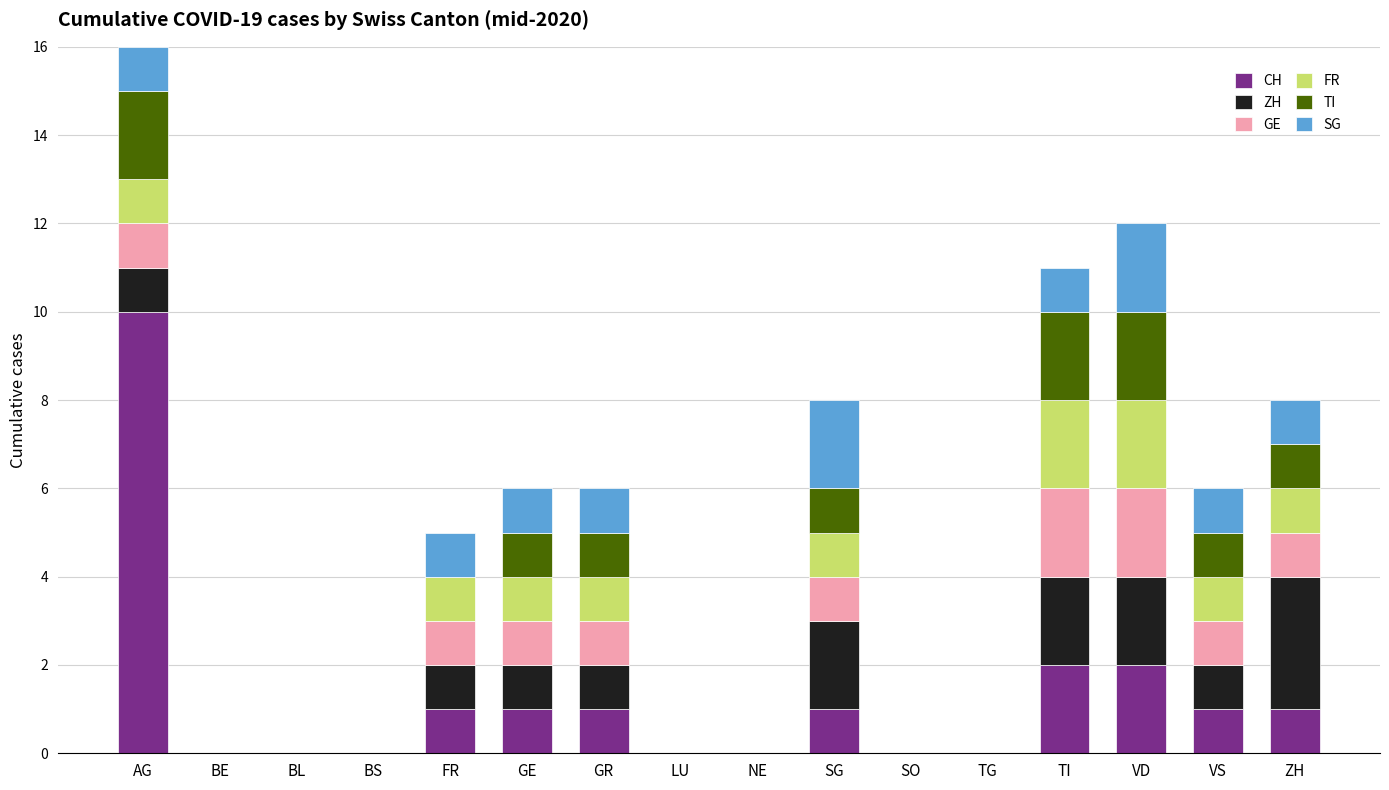

Read the CH value at VS.

1